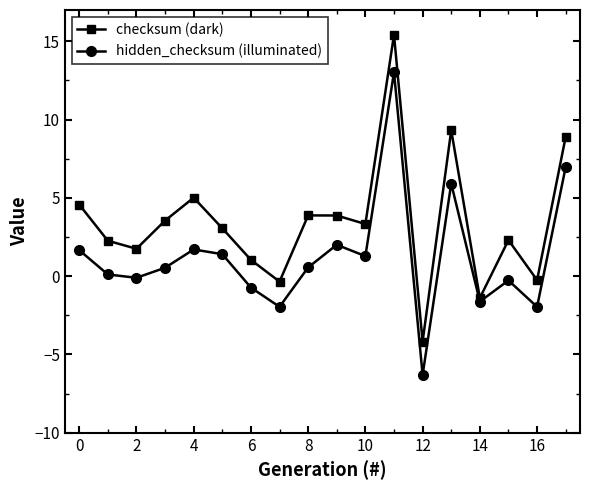

Which series has the largest total across all categories?

checksum (dark)